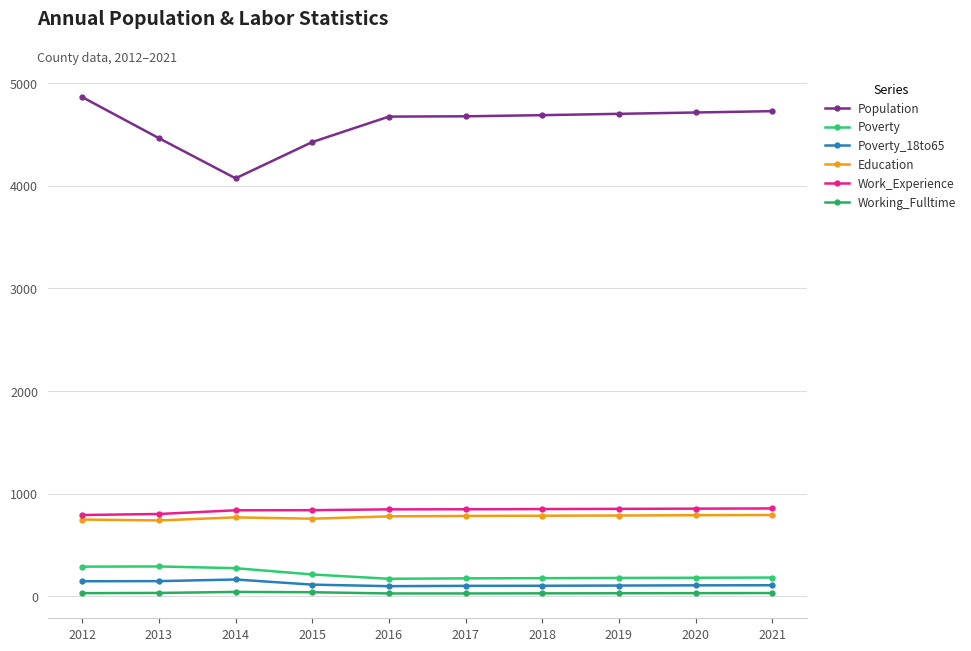

How many values in the Poverty series are below 183?

5